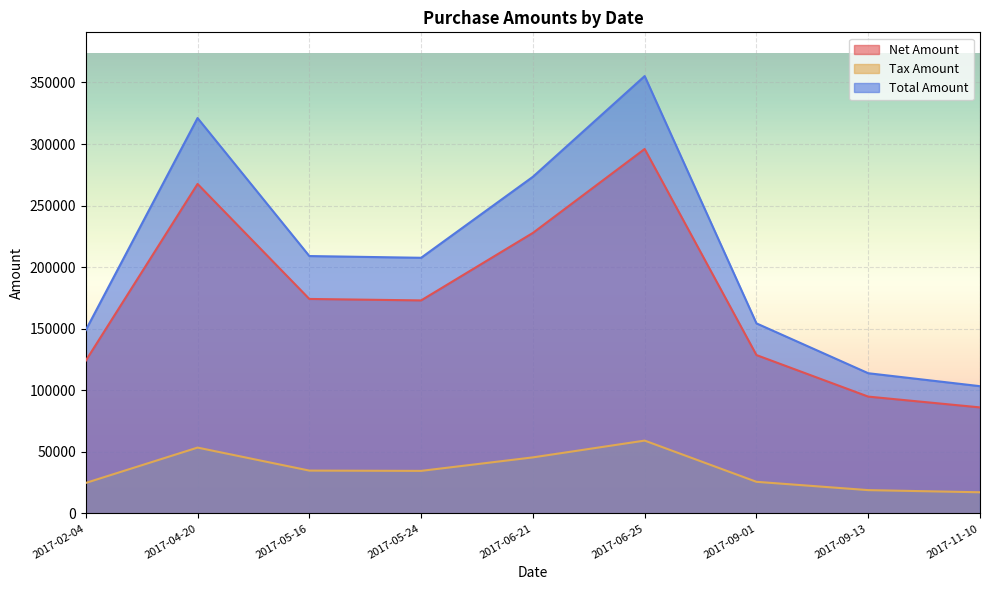

Which series has the largest total across all categories?

Total Amount